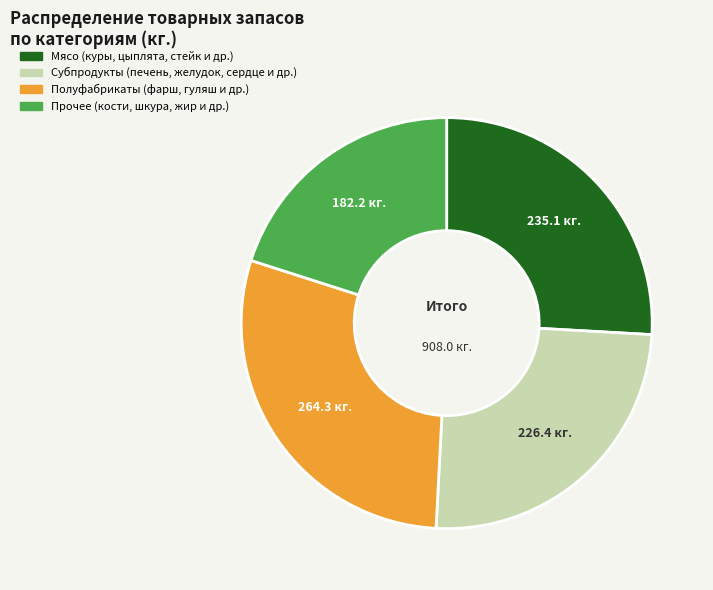

How many segments does this pie chart have?

4